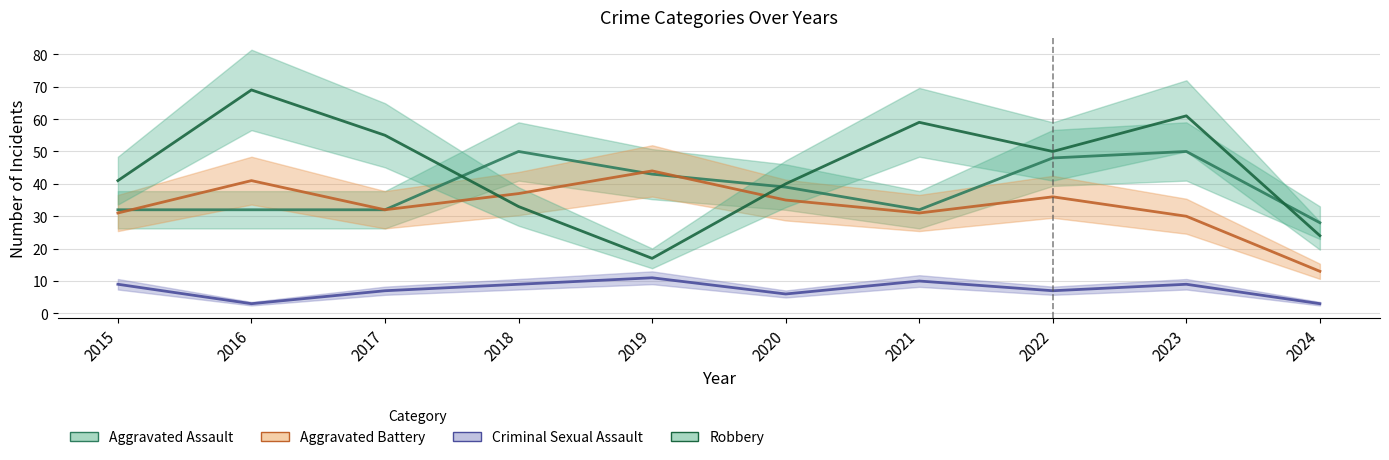

Is it true that Criminal Sexual Assault equals 3 at 2016?

True